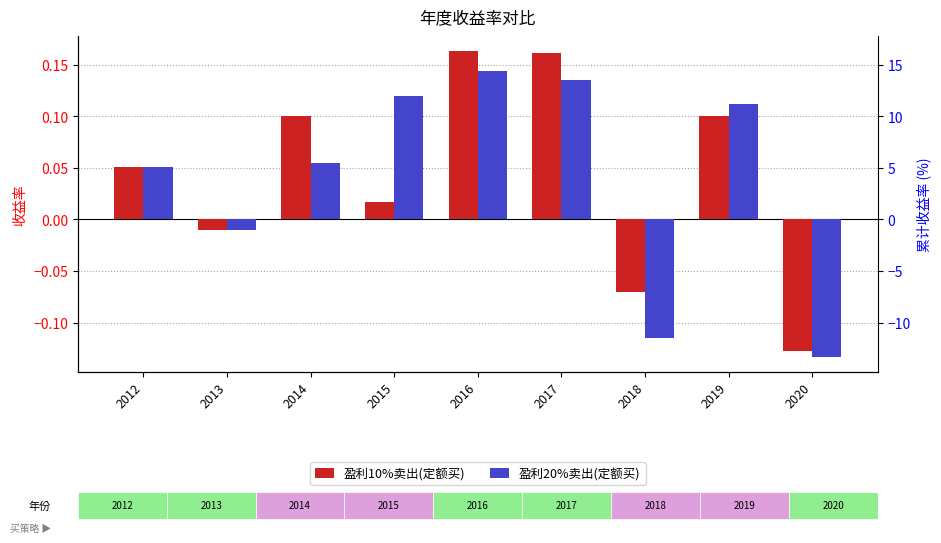

How many values in the 盈利10%卖出(定额买) series are below 0?

3